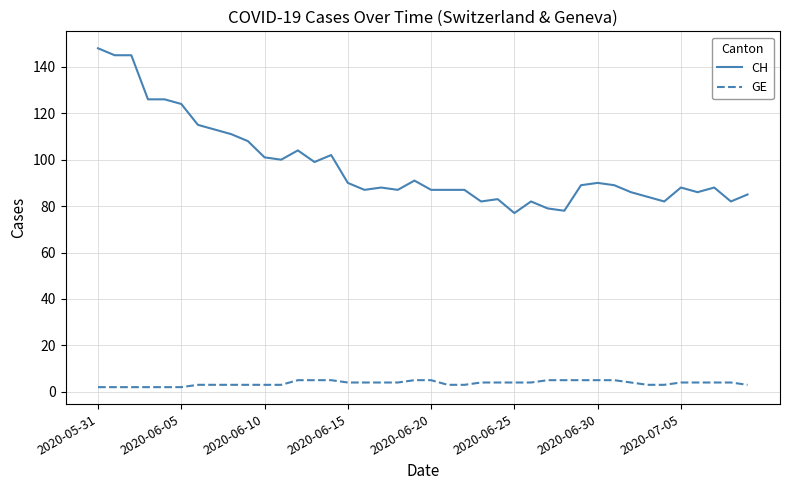

What is the highest value of the CH series?

148